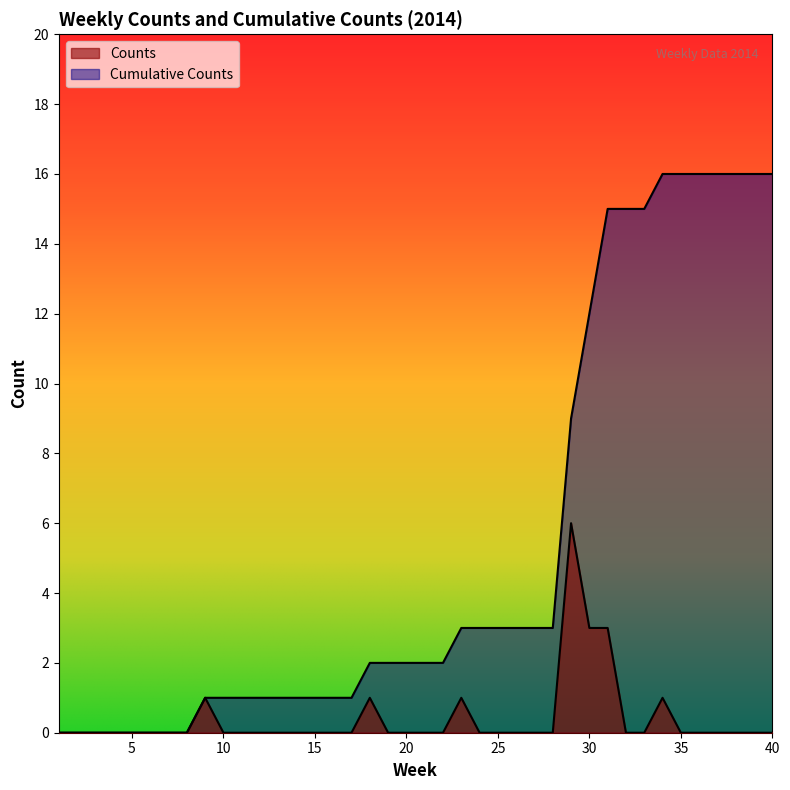

In Counts, how many points are higher than both neighbors (excluding endpoints)?

5